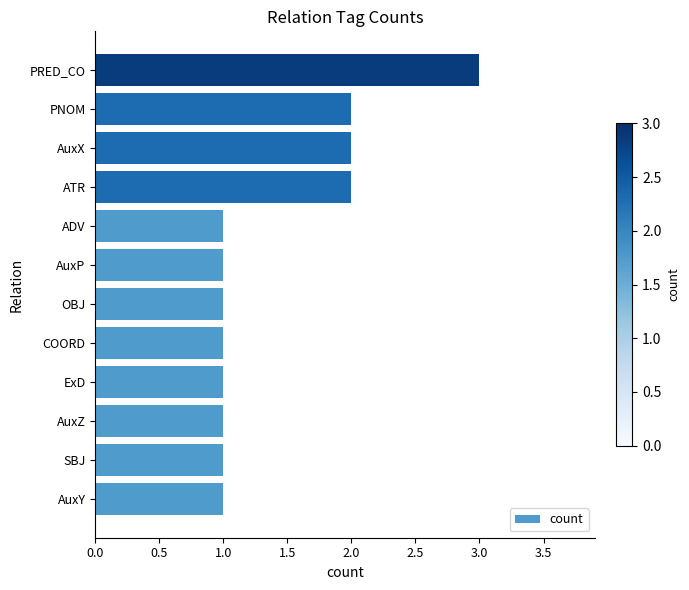

Between AuxY and PNOM, which is larger?

PNOM